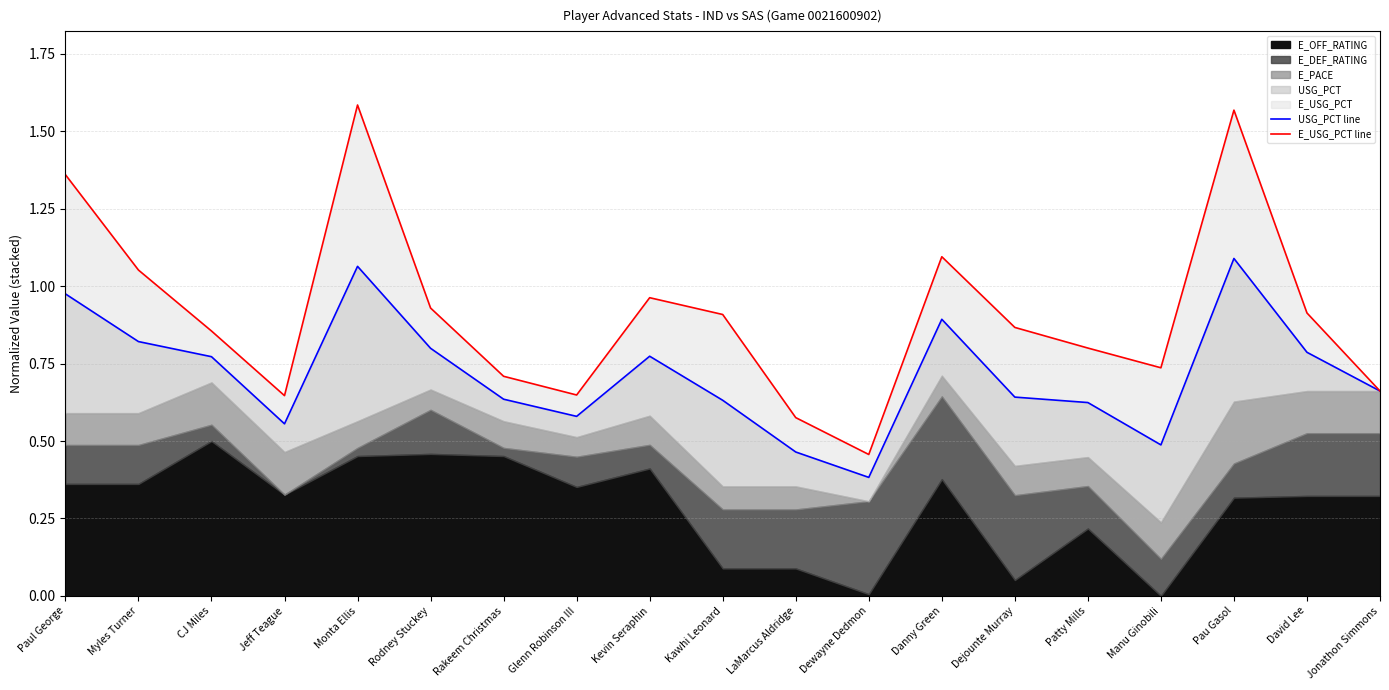

What position from the left is Manu Ginobili?

16